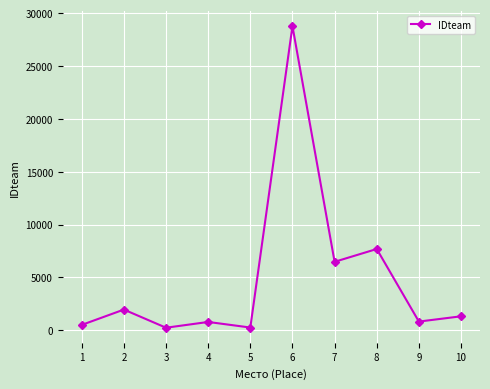

Which has a higher value, 6 or 2?

6